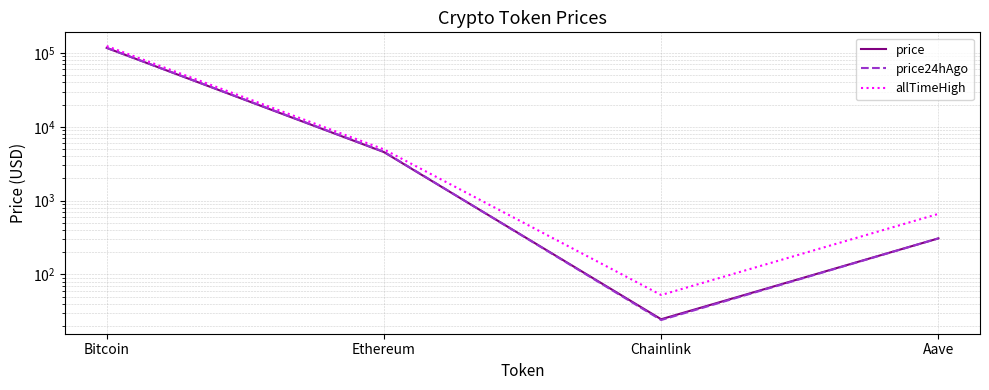

What is the label of the 3rd point from the right?

Ethereum